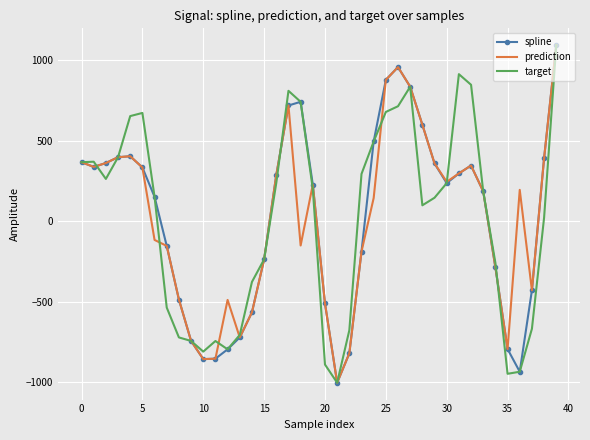

What is the minimum value for target?

-1001.4